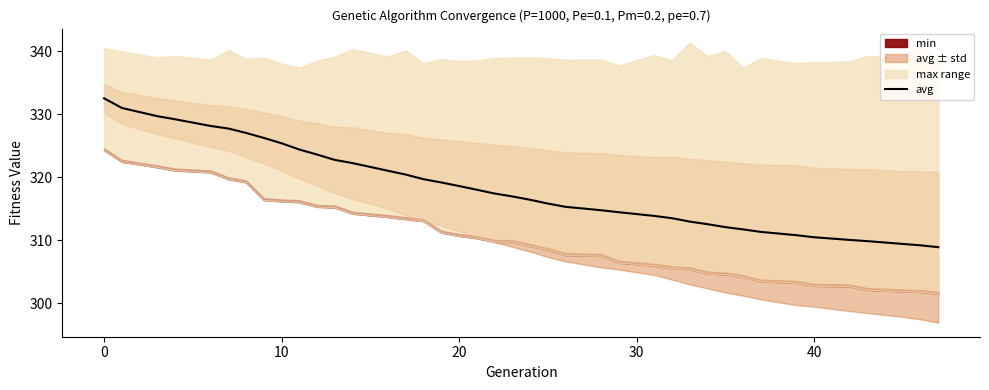

What is the lowest value of the avg series?

308.9